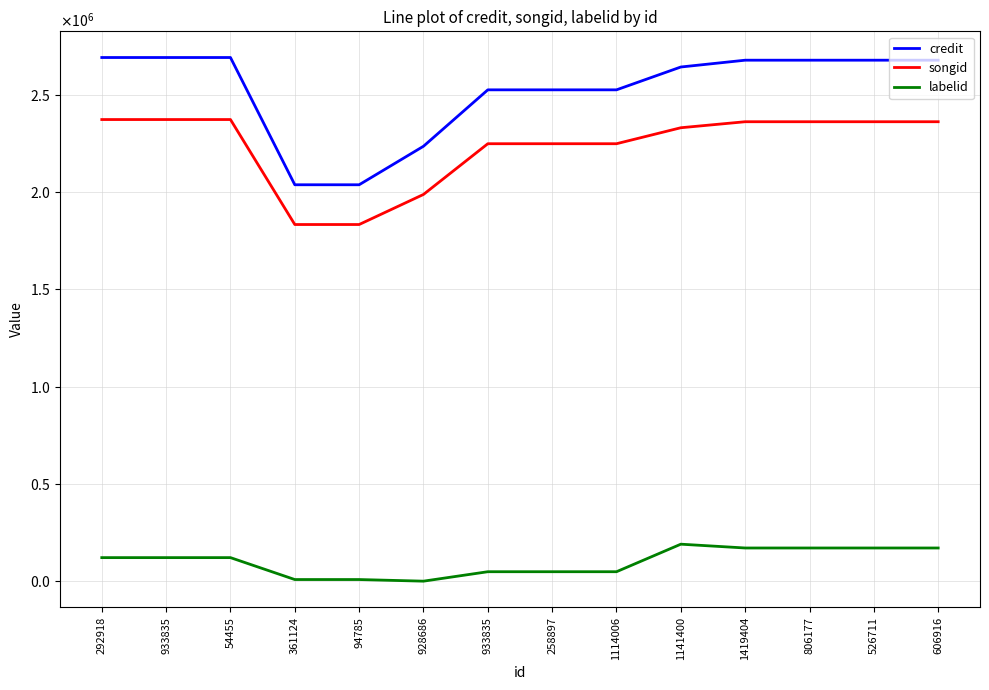

At which label does songid first exceed 2362461?

292918